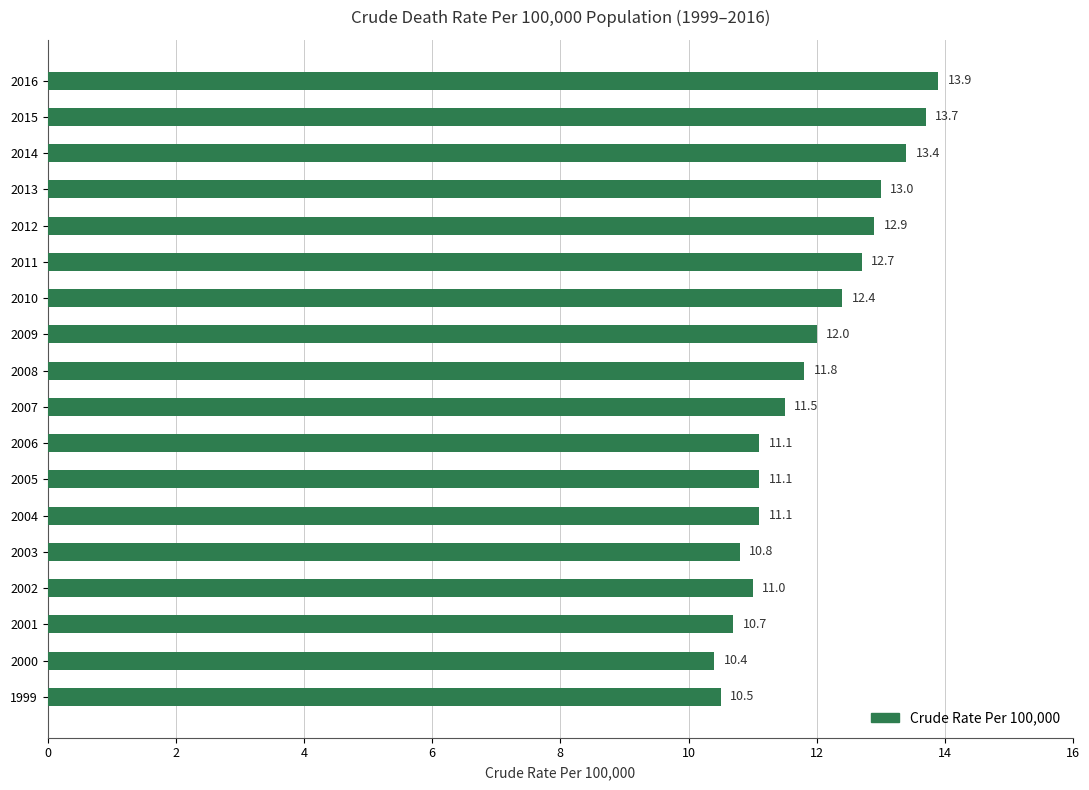

How many distinct data groups are displayed?

1